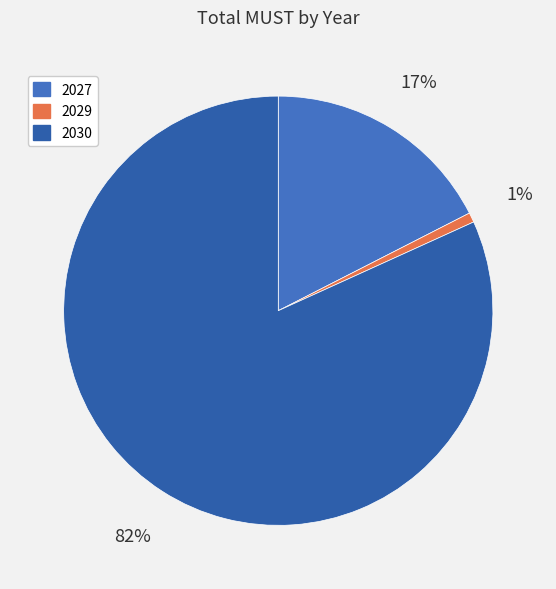

Rank the categories by value from highest to lowest.

2030, 2027, 2029